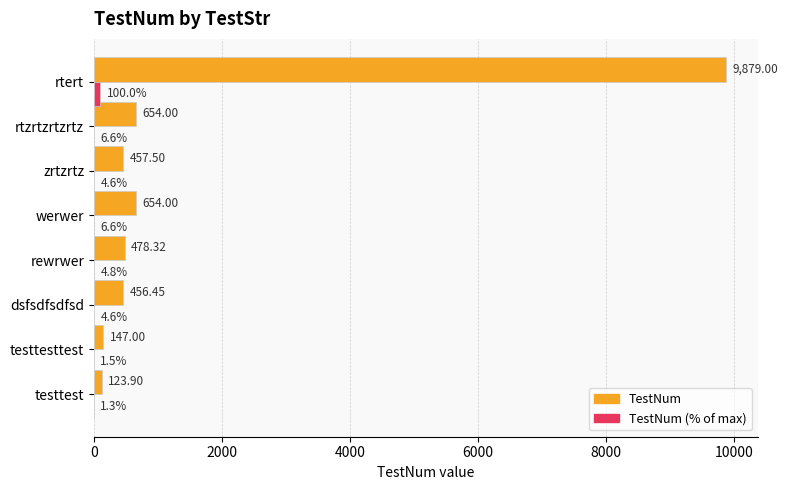

Which category has the highest value across all series?

rtert